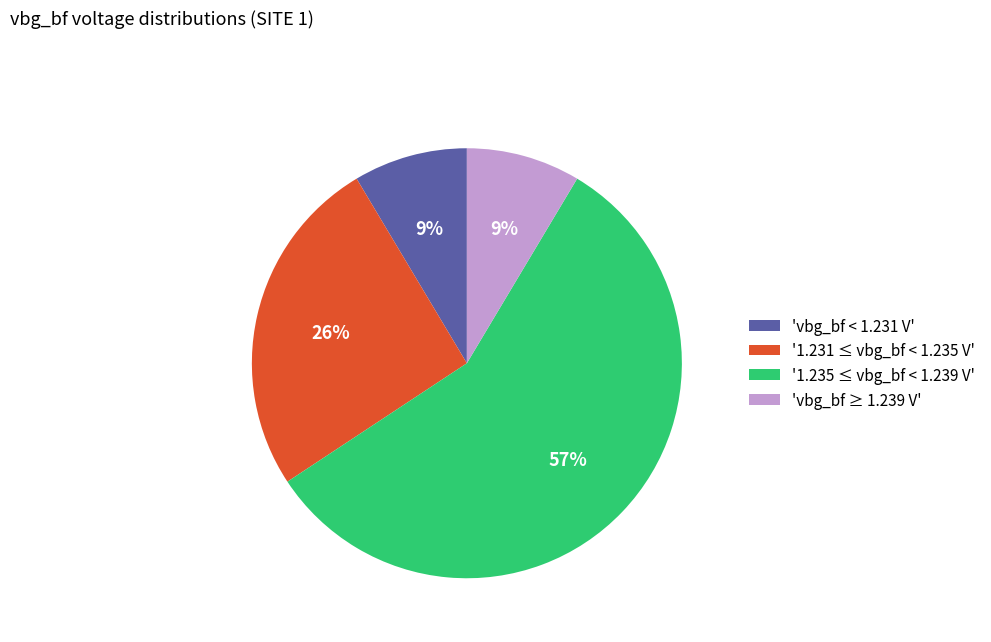

How many segments does this pie chart have?

4